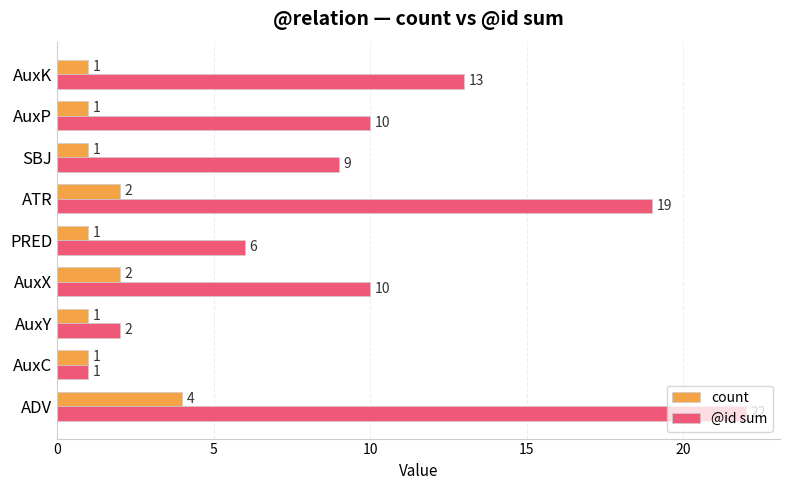

What is the sum of all count values?

14